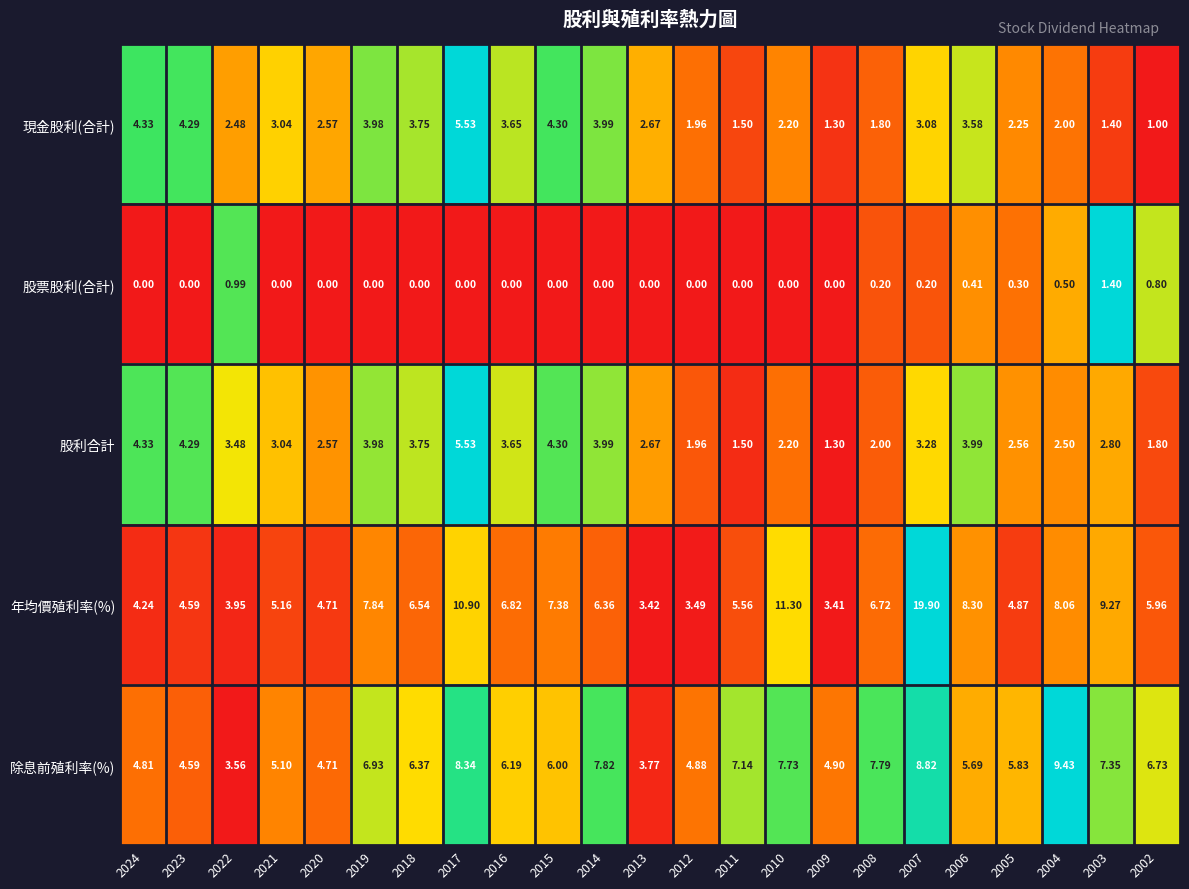

Which series has the largest total across all categories?

年均價殖利率(%)